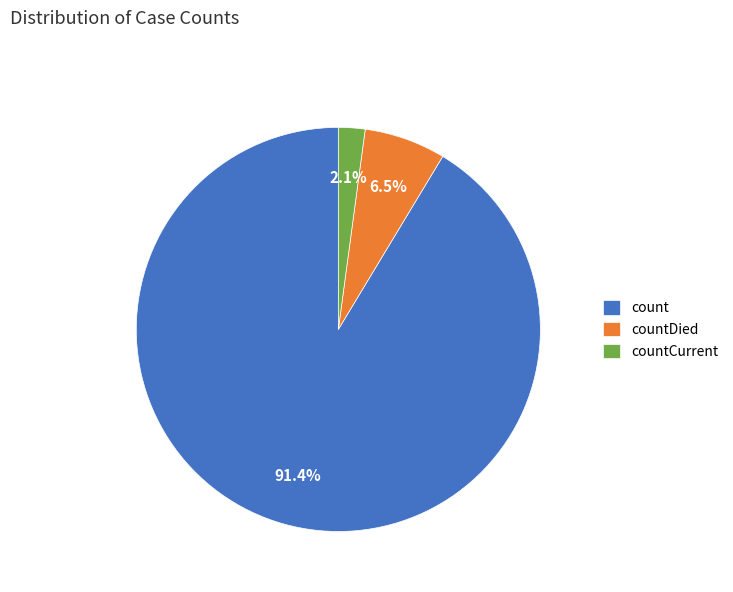

What percentage is the count slice, to the nearest percent?

91%